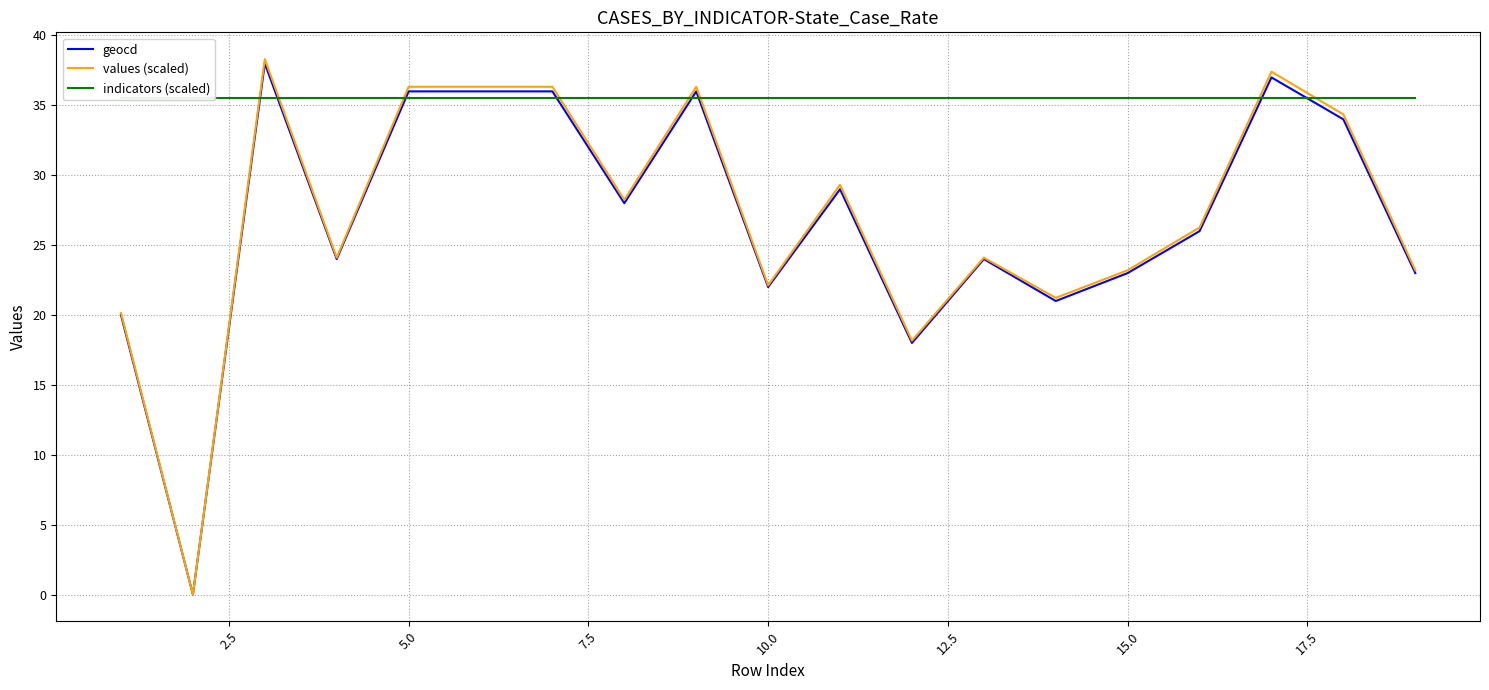

The value of values (scaled) at 15.0 is 23.2. True or false?

True